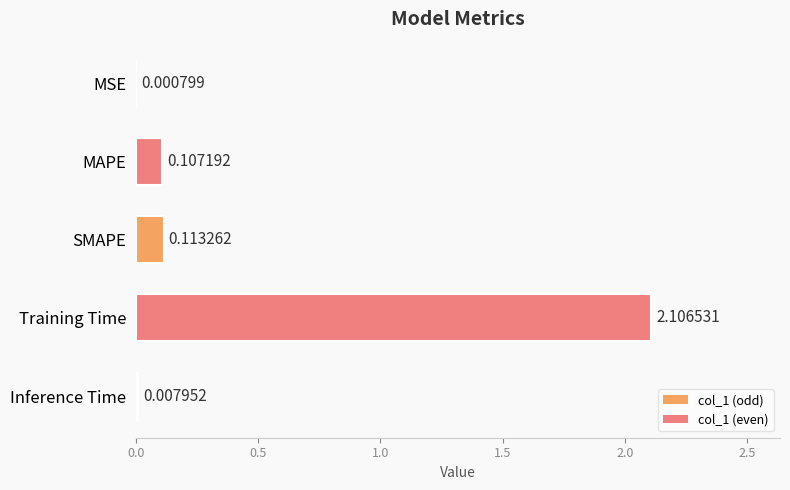

Where is the data nearest to the value 1?

SMAPE